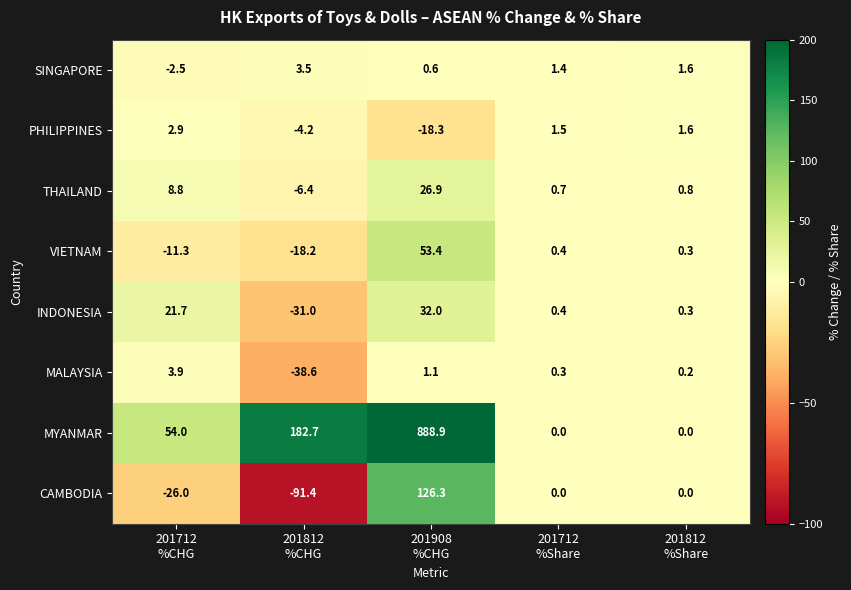

What is the maximum value shown in the chart?

888.9